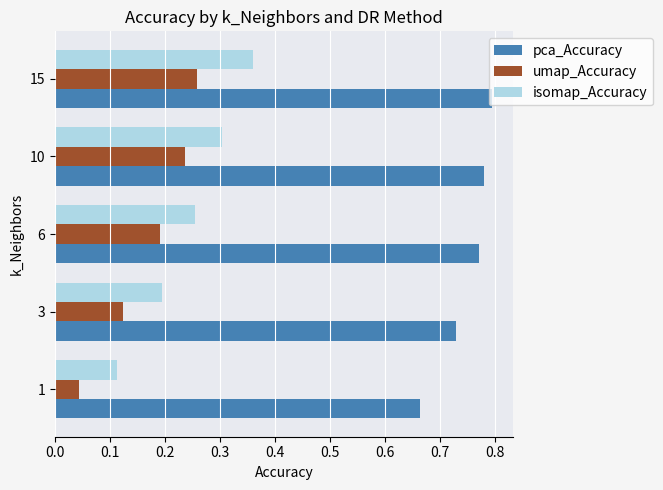

Between 3 and 10, which series saw the biggest shift?

umap_Accuracy